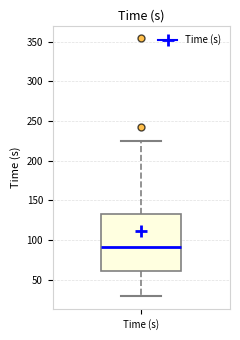

Where is the upper edge of the box for Time (s) on the y-axis? The values are not printed on the chart, so give them approximately, as read against the axis.

135